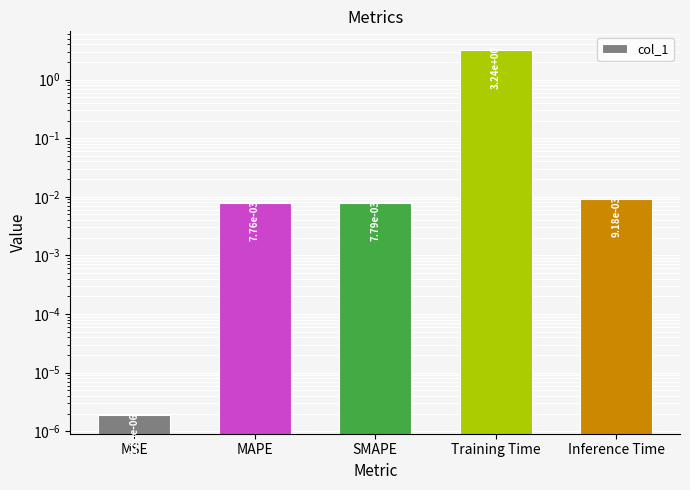

True or false: the data shows 0.0 at MAPE.

True